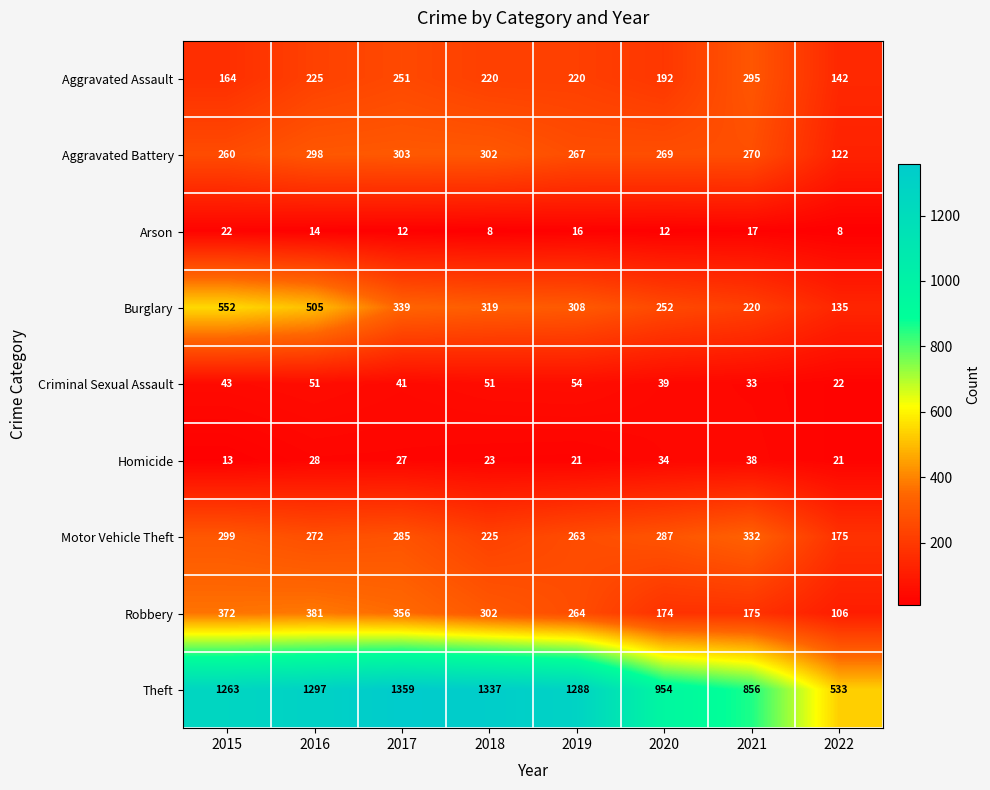

At which category is the sum across all series the highest?

2016